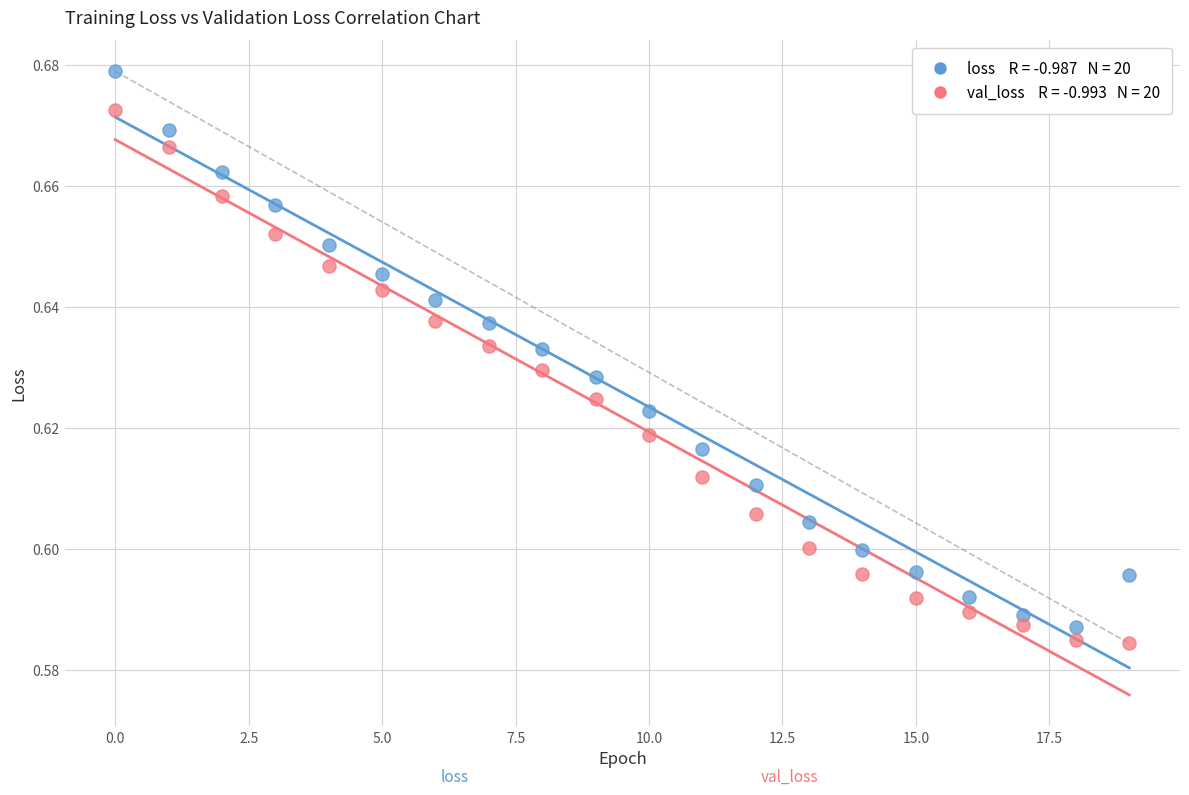

How many points are shown in the scatter plot?

40